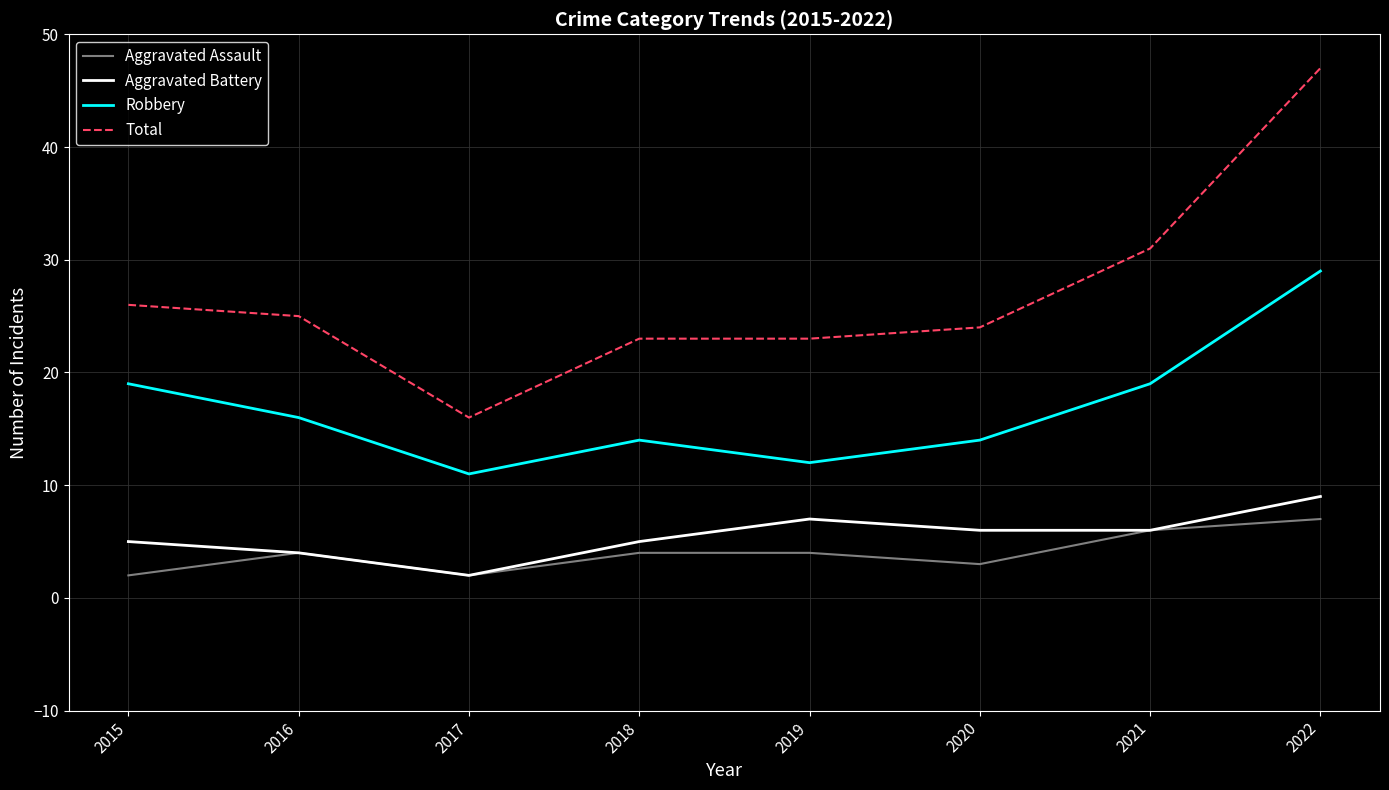

True or false: Robbery has a value of 24 at 2020.

False